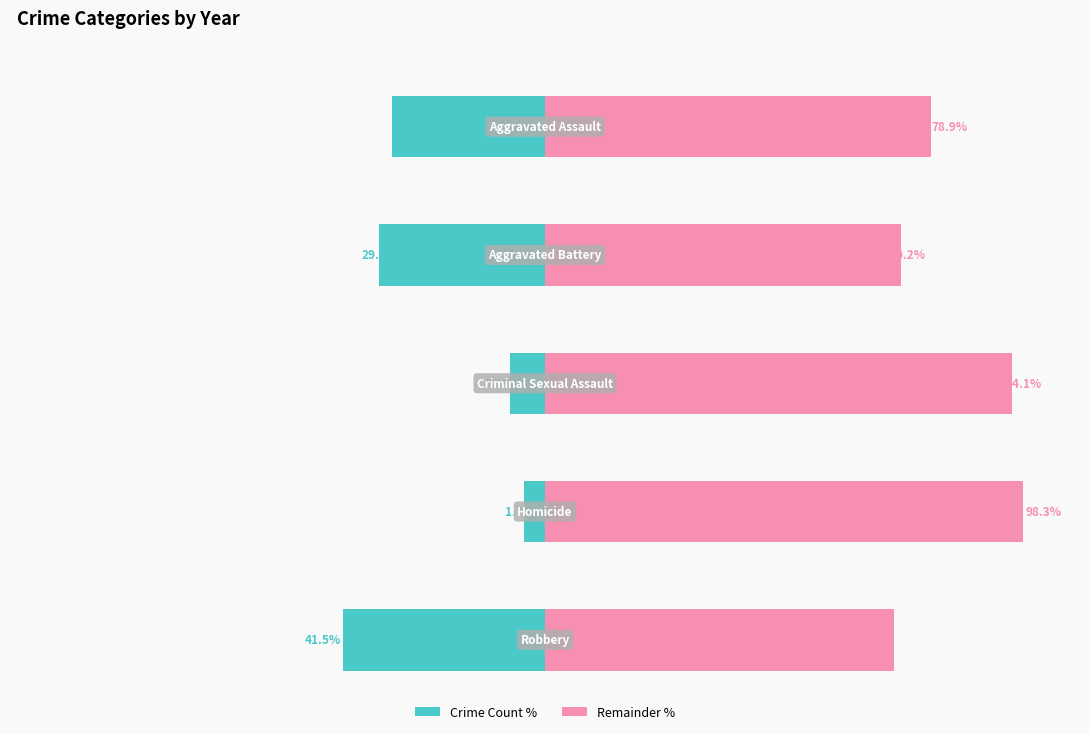

Rank the series at −75 from highest to lowest value.

Remainder %, Crime Count %